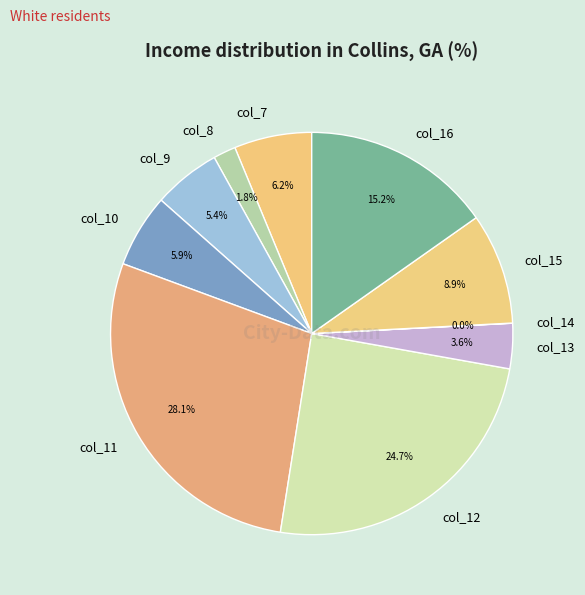

Which slice is the largest?

col_11